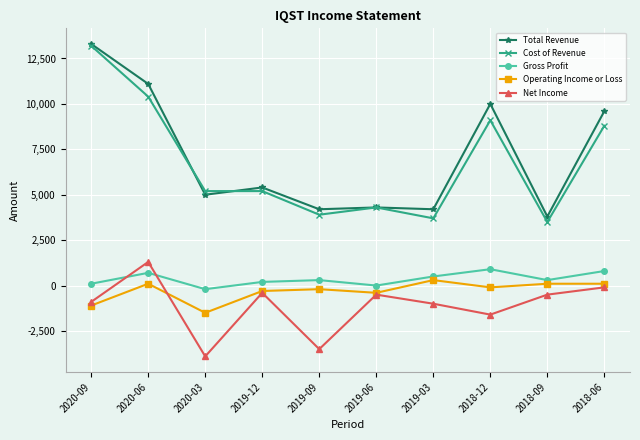

What is the label of the 6th point from the left?

2019-06